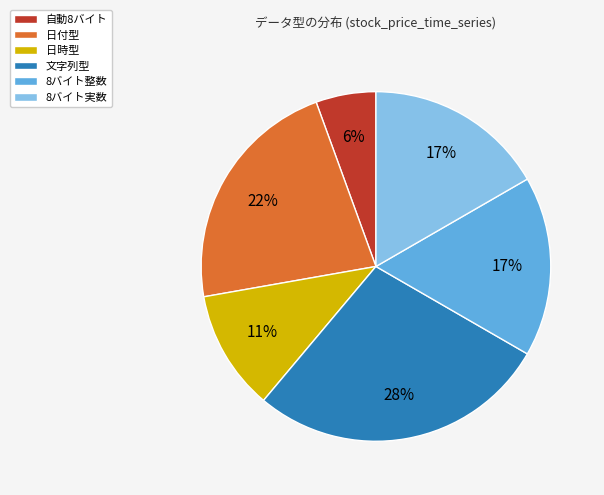

To the nearest percent, what is the average slice percentage?

17%